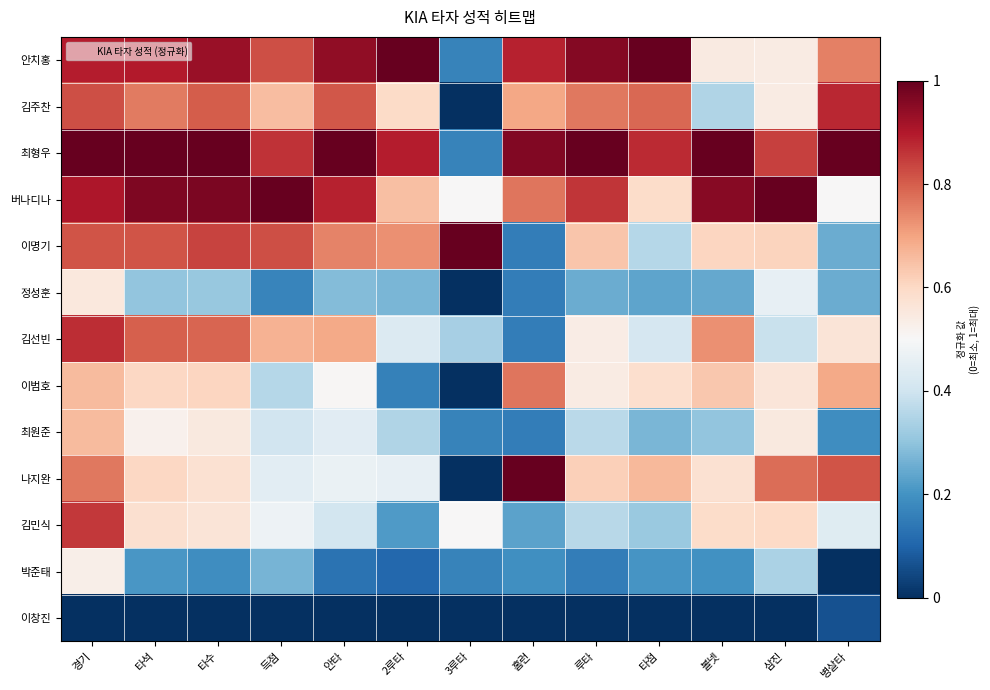

Reading left to right, list all the values displayed in this chart.

안치홍: 경기=0.9	타석=0.9	타수=0.9	득점=0.8	안타=0.9	2루타=1.0	3루타=0.2	홈런=0.9	루타=1.0	타점=1.0	볼넷=0.5	삼진=0.5	병살타=0.8
김주찬: 경기=0.8	타석=0.8	타수=0.8	득점=0.7	안타=0.8	2루타=0.6	3루타=0.0	홈런=0.7	루타=0.8	타점=0.8	볼넷=0.3	삼진=0.5	병살타=0.9
최형우: 경기=1.0	타석=1.0	타수=1.0	득점=0.9	안타=1.0	2루타=0.9	3루타=0.2	홈런=1.0	루타=1.0	타점=0.9	볼넷=1.0	삼진=0.8	병살타=1.0
버나디나: 경기=0.9	타석=1.0	타수=1.0	득점=1.0	안타=0.9	2루타=0.6	3루타=0.5	홈런=0.8	루타=0.9	타점=0.6	볼넷=1.0	삼진=1.0	병살타=0.5
이명기: 경기=0.8	타석=0.8	타수=0.8	득점=0.8	안타=0.7	2루타=0.7	3루타=1.0	홈런=0.2	루타=0.6	타점=0.4	볼넷=0.6	삼진=0.6	병살타=0.2
정성훈: 경기=0.6	타석=0.3	타수=0.3	득점=0.2	안타=0.3	2루타=0.3	3루타=0.0	홈런=0.2	루타=0.2	타점=0.2	볼넷=0.2	삼진=0.5	병살타=0.2
김선빈: 경기=0.9	타석=0.8	타수=0.8	득점=0.7	안타=0.7	2루타=0.4	3루타=0.3	홈런=0.2	루타=0.5	타점=0.4	볼넷=0.7	삼진=0.4	병살타=0.6
이범호: 경기=0.7	타석=0.6	타수=0.6	득점=0.4	안타=0.5	2루타=0.2	3루타=0.0	홈런=0.8	루타=0.5	타점=0.6	볼넷=0.6	삼진=0.6	병살타=0.7
최원준: 경기=0.7	타석=0.5	타수=0.5	득점=0.4	안타=0.4	2루타=0.4	3루타=0.2	홈런=0.2	루타=0.4	타점=0.3	볼넷=0.3	삼진=0.6	병살타=0.2
나지완: 경기=0.8	타석=0.6	타수=0.6	득점=0.4	안타=0.5	2루타=0.5	3루타=0.0	홈런=1.0	루타=0.6	타점=0.7	볼넷=0.6	삼진=0.8	병살타=0.8
김민식: 경기=0.9	타석=0.6	타수=0.6	득점=0.5	안타=0.4	2루타=0.2	3루타=0.5	홈런=0.2	루타=0.4	타점=0.3	볼넷=0.6	삼진=0.6	병살타=0.4
박준태: 경기=0.5	타석=0.2	타수=0.2	득점=0.3	안타=0.1	2루타=0.1	3루타=0.2	홈런=0.2	루타=0.2	타점=0.2	볼넷=0.2	삼진=0.3	병살타=0.0
이창진: 경기=0.0	타석=0.0	타수=0.0	득점=0.0	안타=0.0	2루타=0.0	3루타=0.0	홈런=0.0	루타=0.0	타점=0.0	볼넷=0.0	삼진=0.0	병살타=0.1